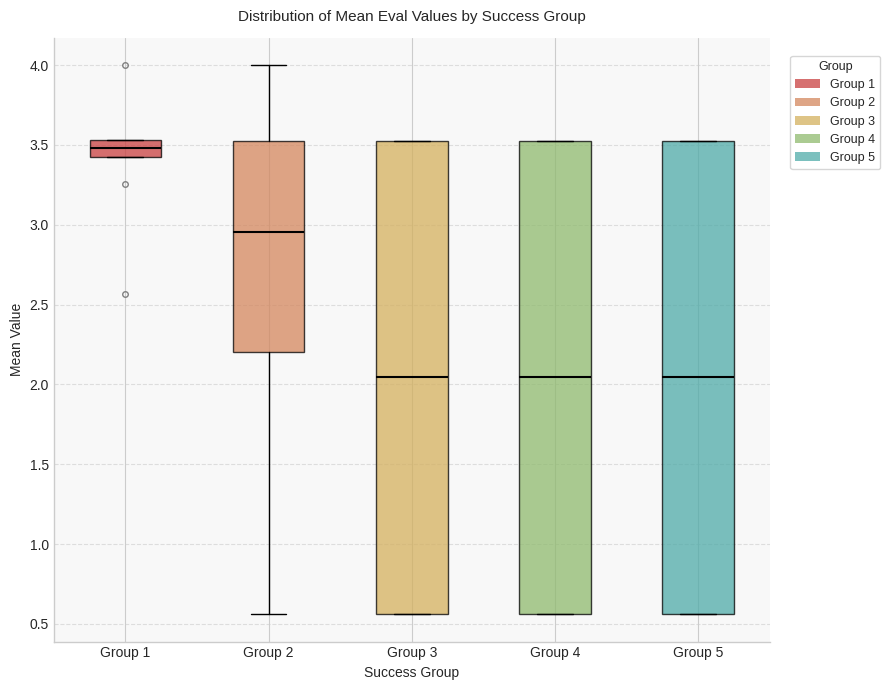

Which box has the highest median line?

Group 1